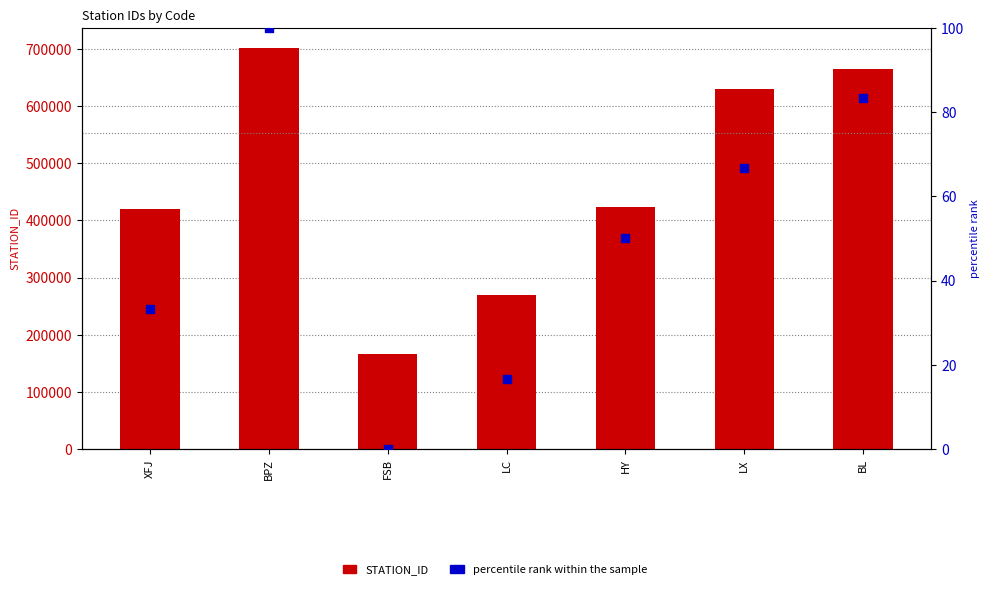

Which series contains the highest Y value?

STATION_ID